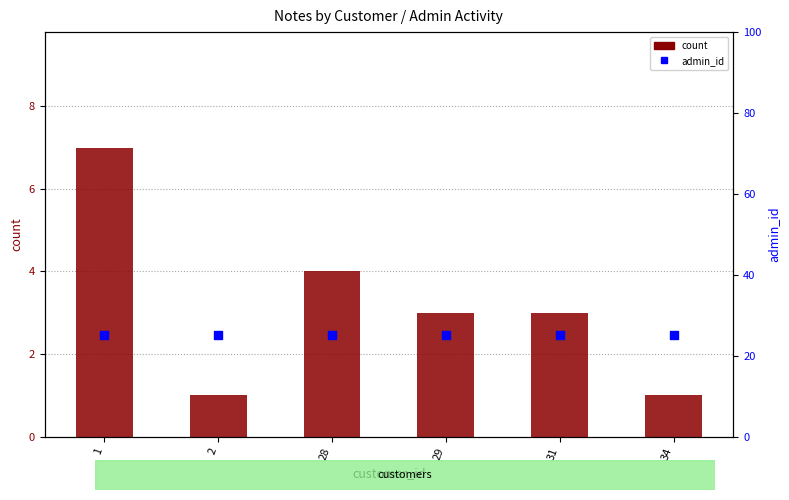

Which series has the widest spread of Y values?

count